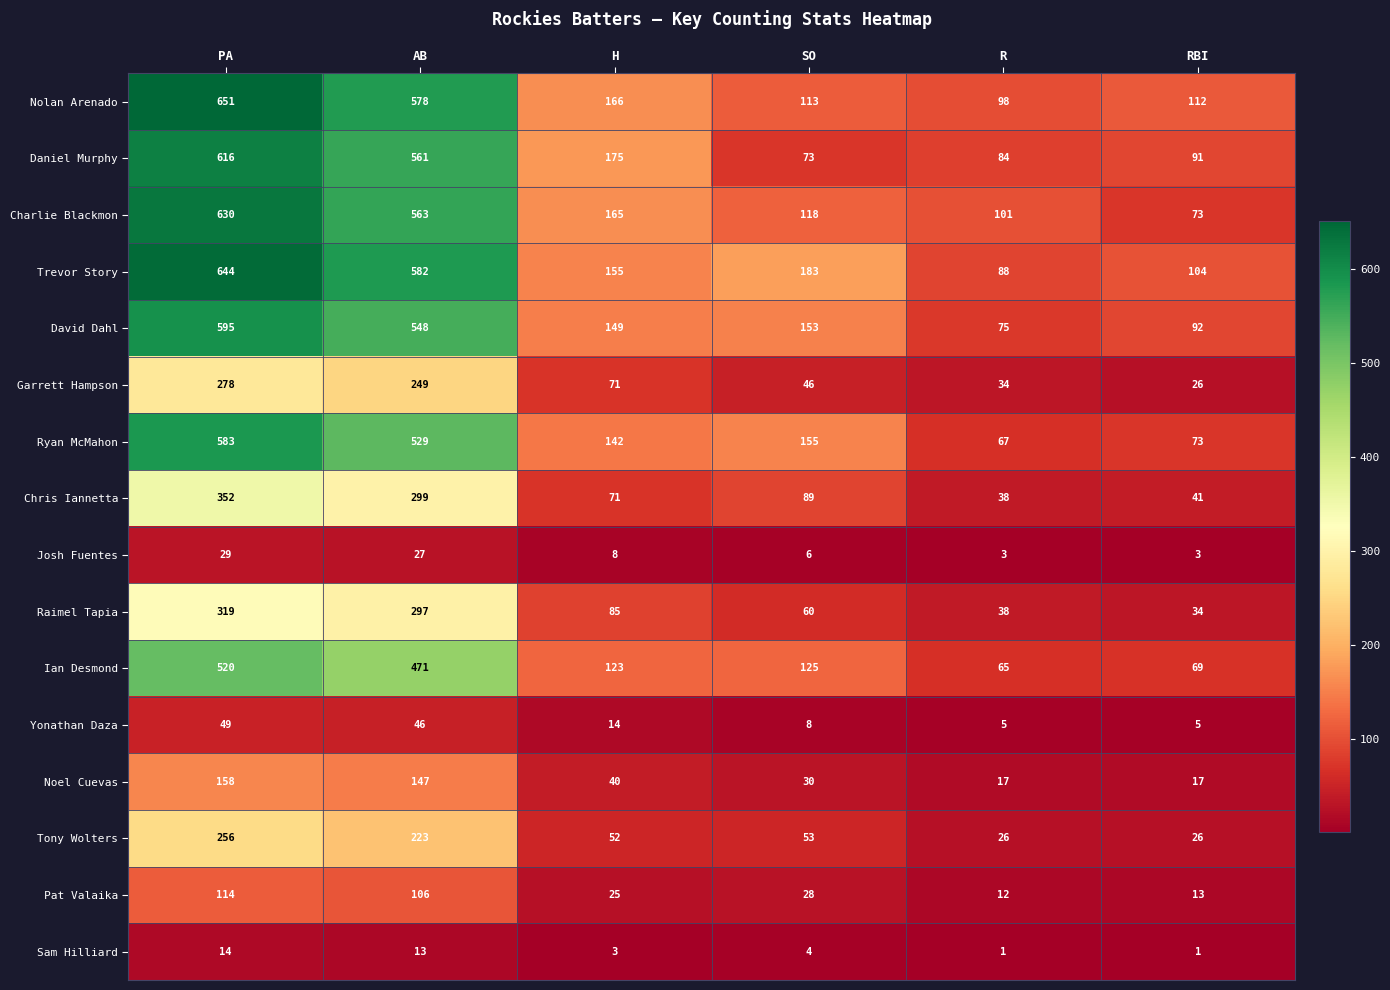

What is the maximum value shown in the chart?

651